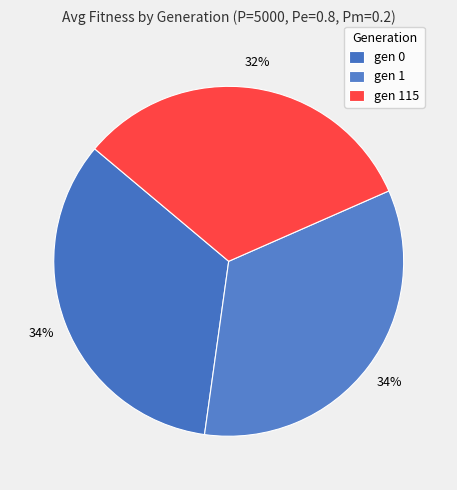

Is it true that gen 1 is 48% of the pie?

False